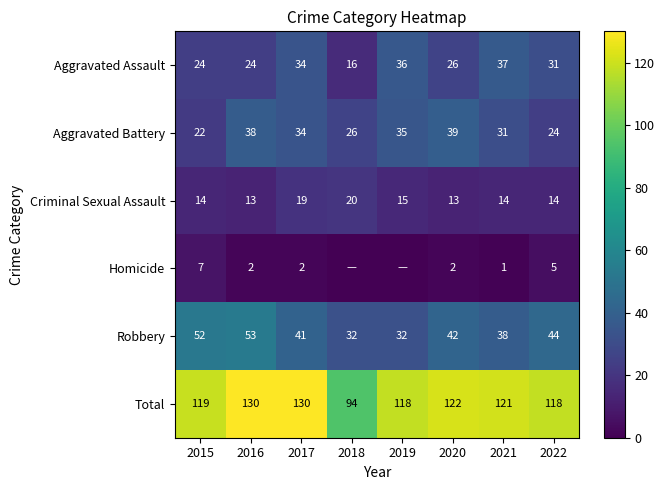

Between 2016 and 2020, which series saw the biggest shift?

Robbery